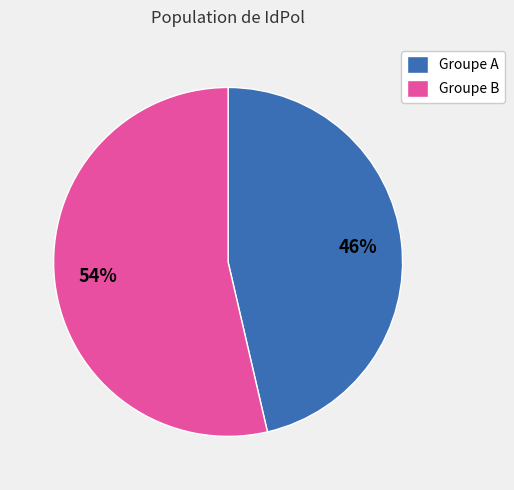

Does any single category account for the majority?

Yes